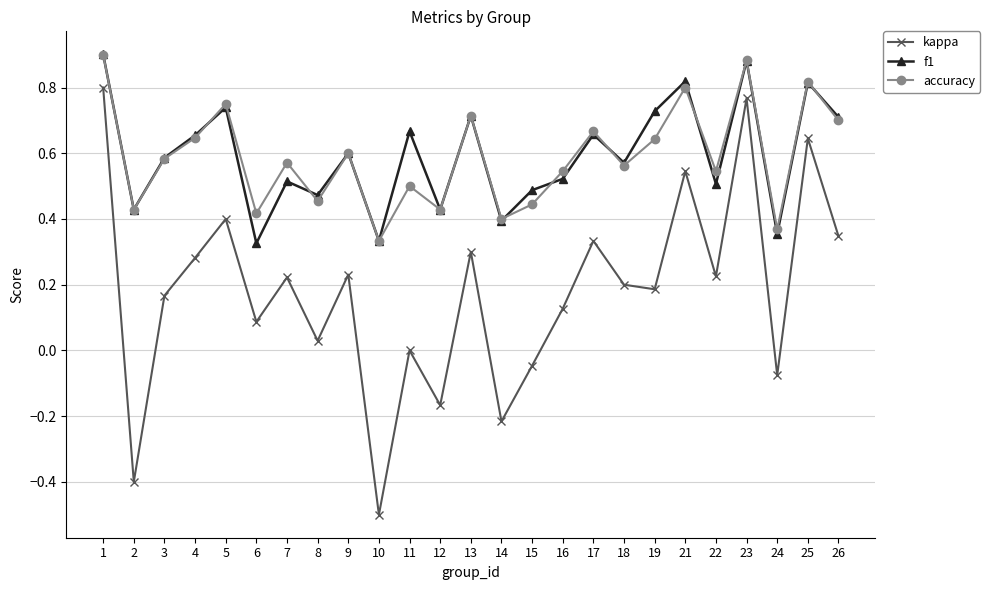

At how many categories does at least one series exceed 0?

25